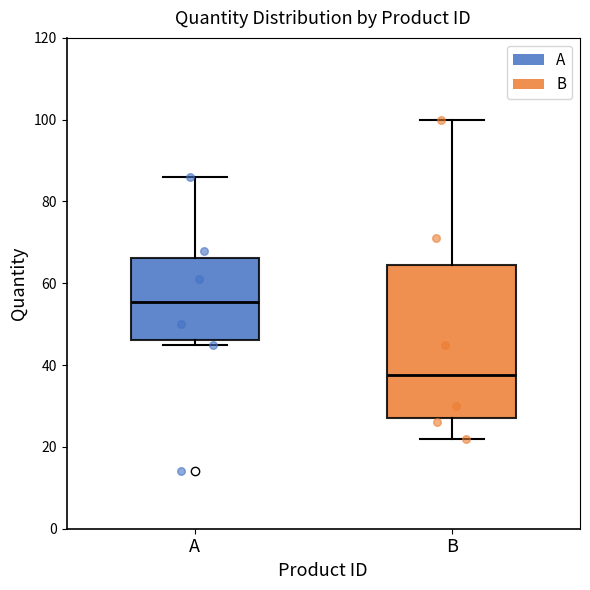

Which box's median line is the highest?

A